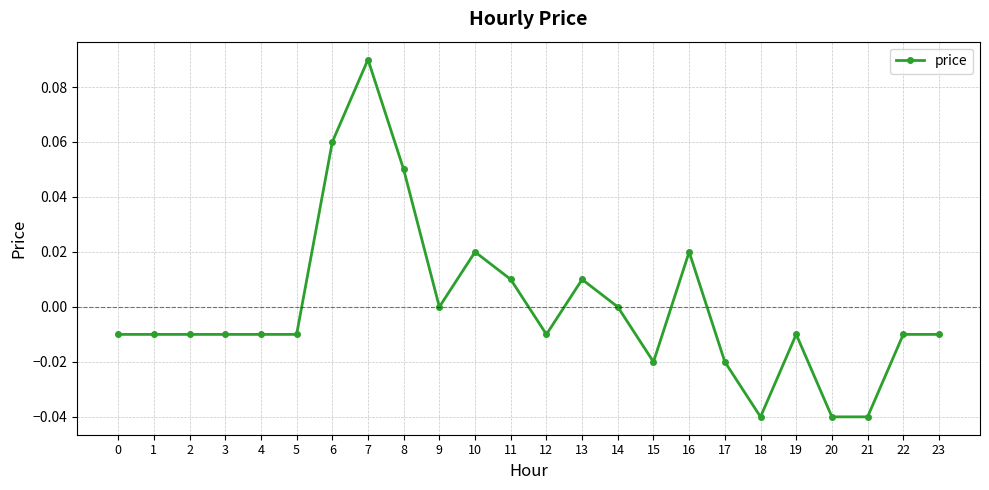

Which has a higher value, 17 or 5?

5